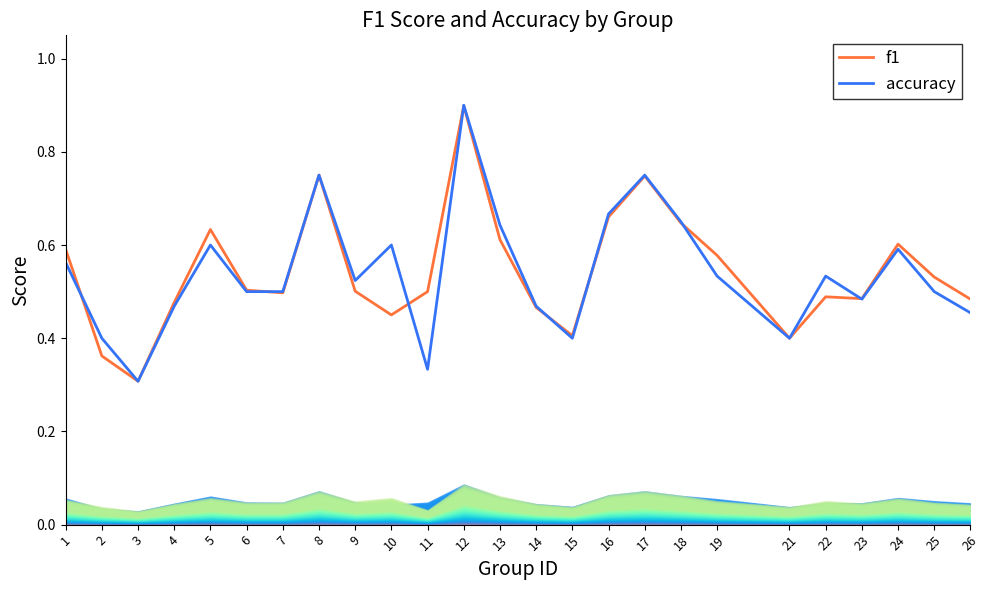

True or false: f1 has more than 0 interior local peaks.

True